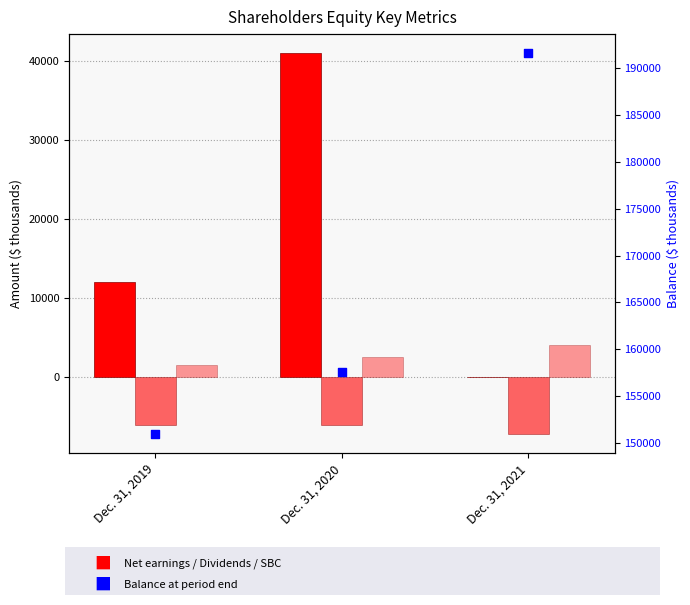

Which series has the largest total across all categories?

Balance at period end